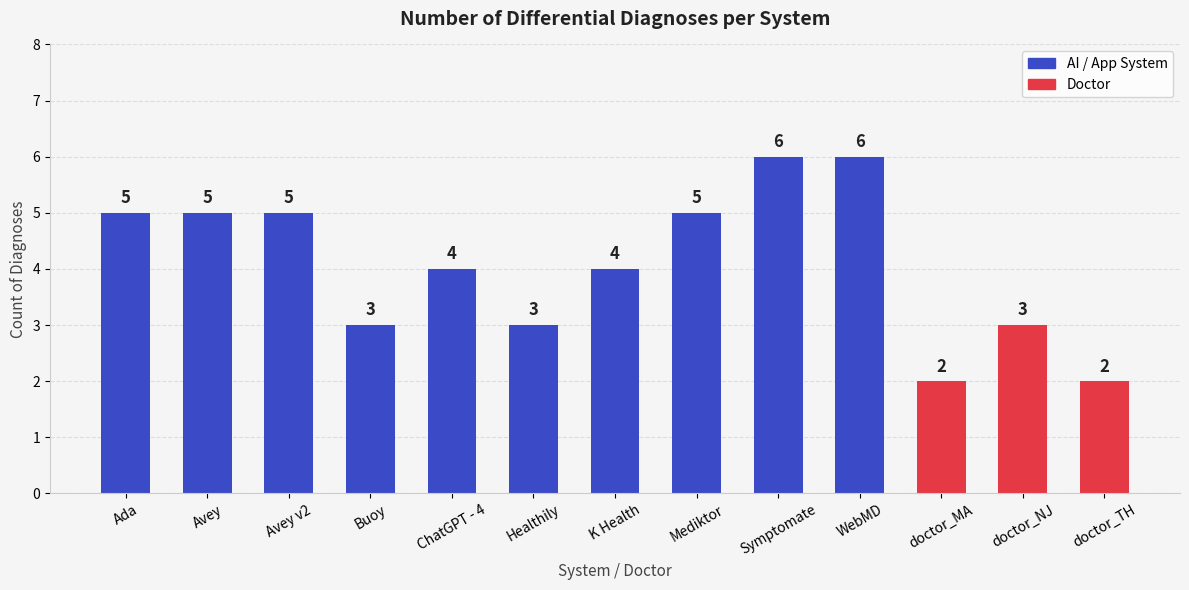

Reading right to left, list all the values displayed in this chart.

doctor_TH=2	doctor_NJ=3	doctor_MA=2	WebMD=6	Symptomate=6	Mediktor=5	K Health=4	Healthily=3	ChatGPT - 4=4	Buoy=3	Avey v2=5	Avey=5	Ada=5